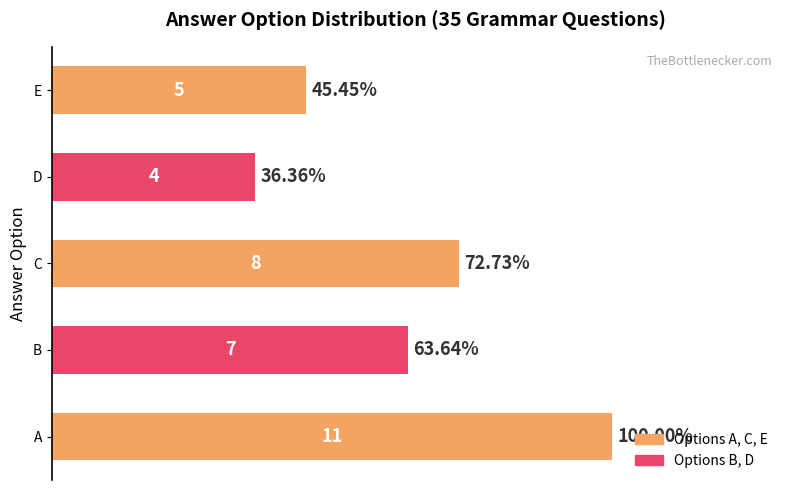

Between C and E, which is larger?

C